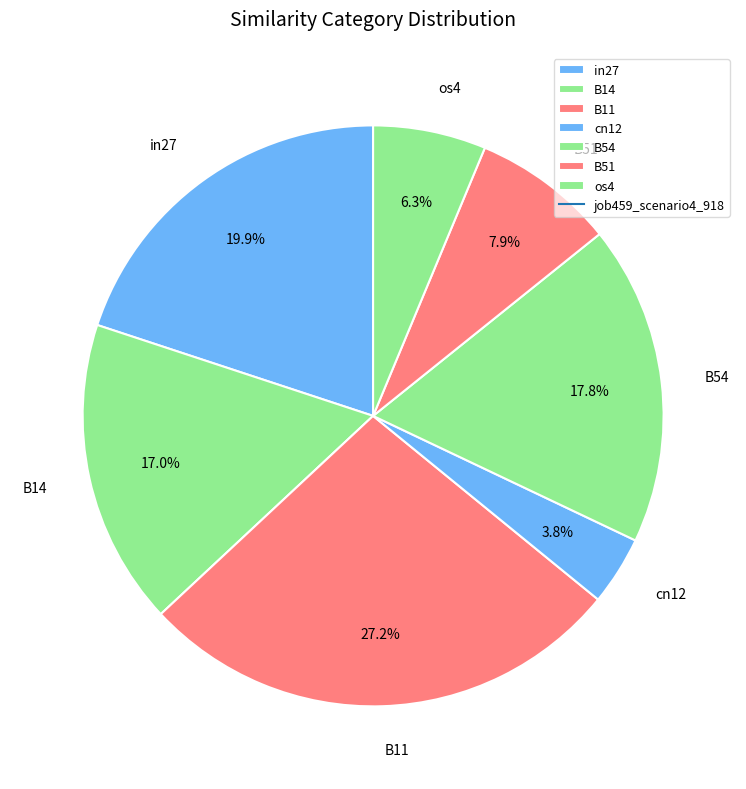

The os4 slice represents 6% of the pie. True or false?

True